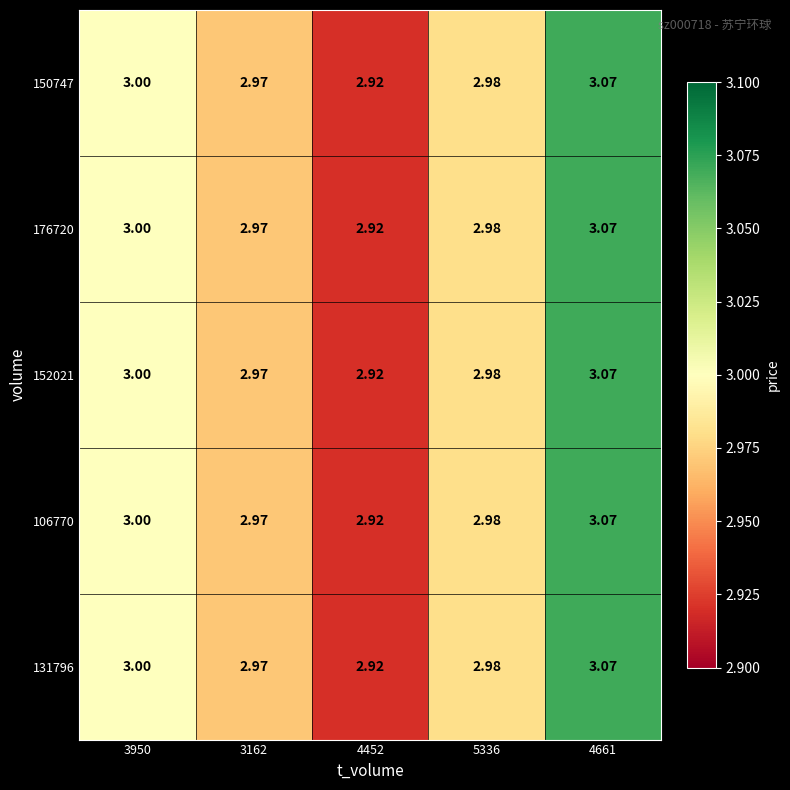

At which category is the sum across all series the highest?

4661